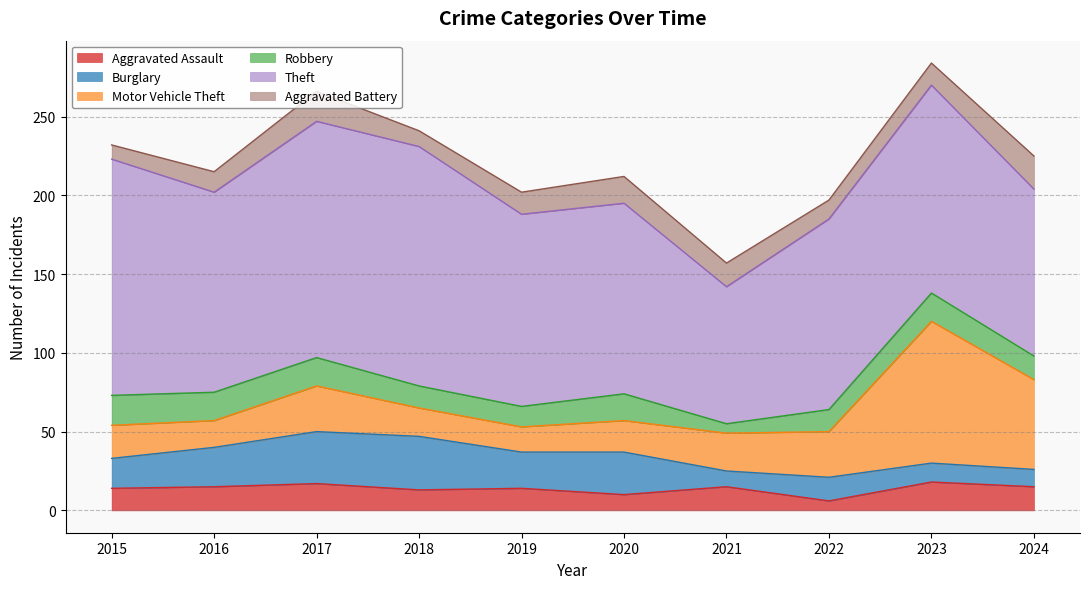

What is the minimum value for Aggravated Assault?

6